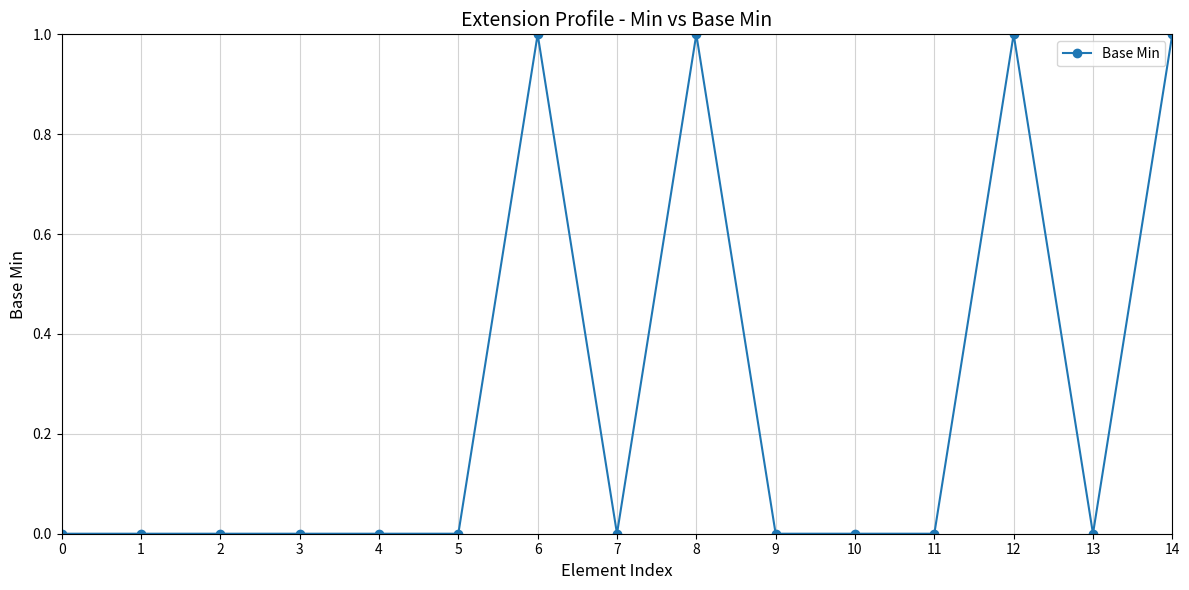

Count the values in the range 0 to 1.

15